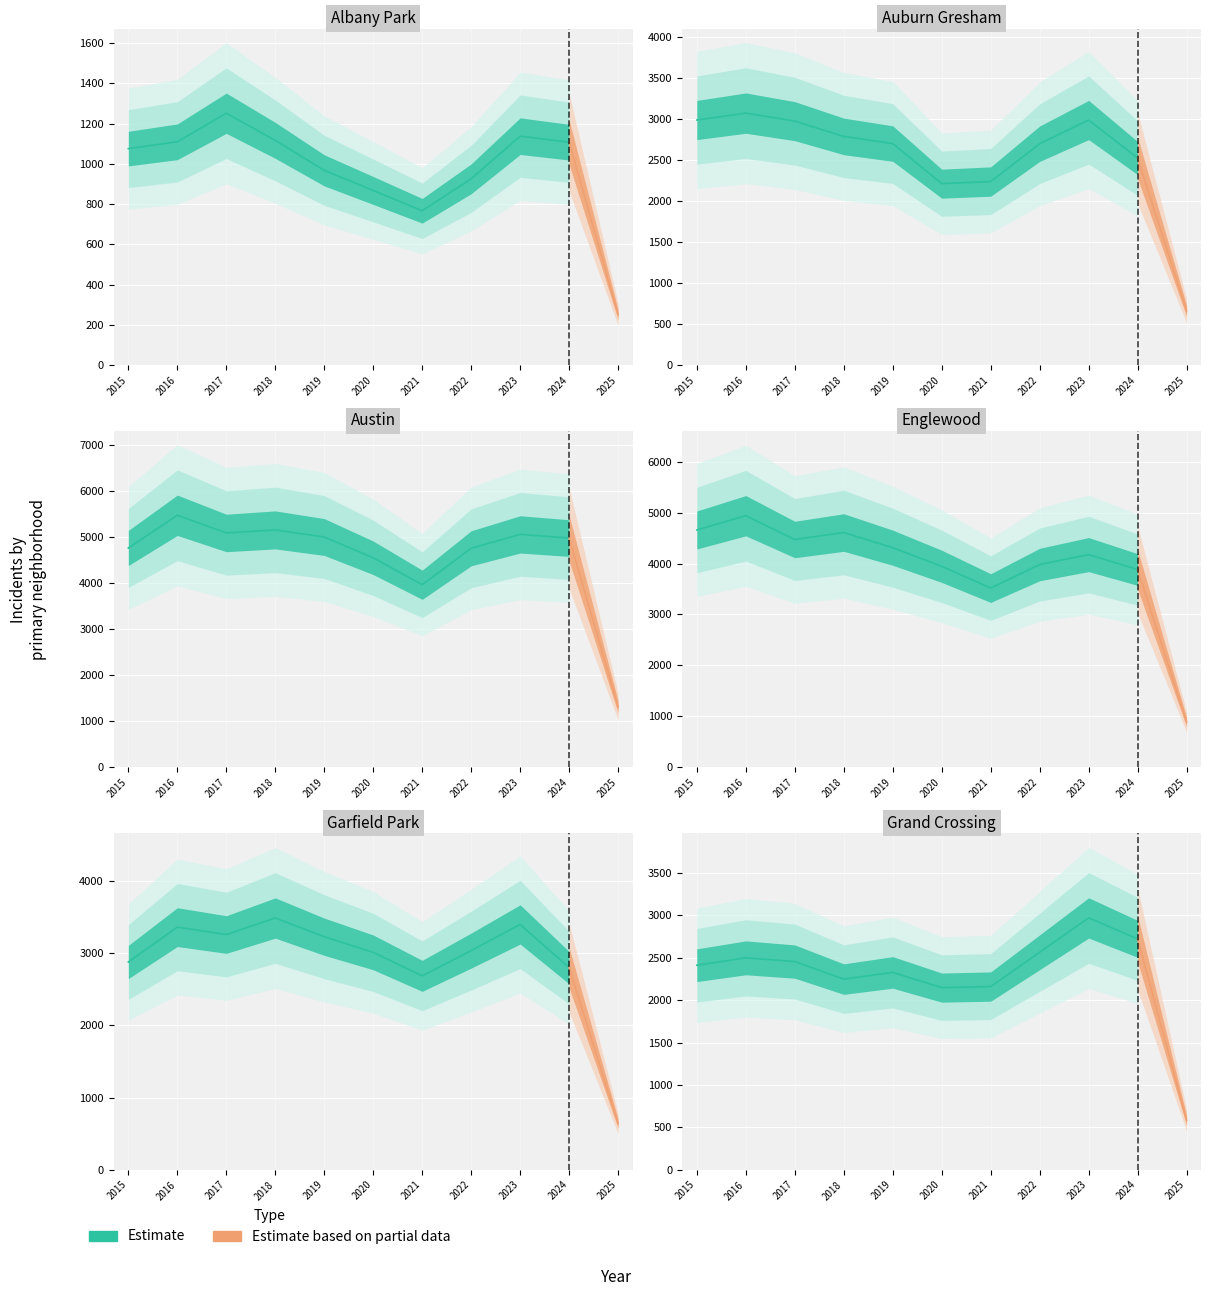

What is the minimum value for Albany Park?

251